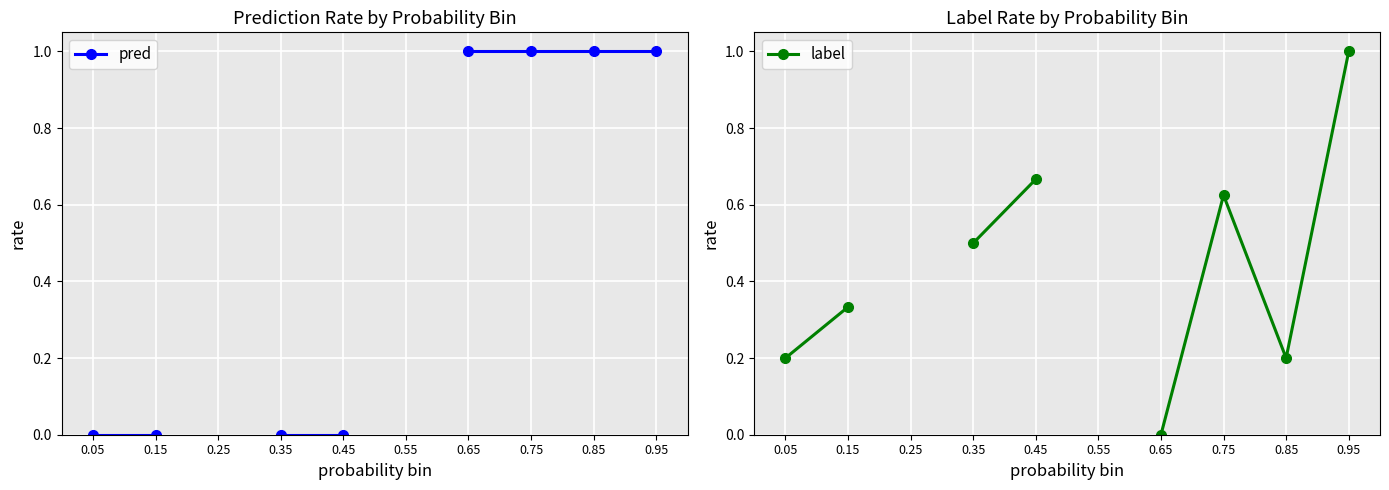

What is the approximate value of label at 0.75?

0.6